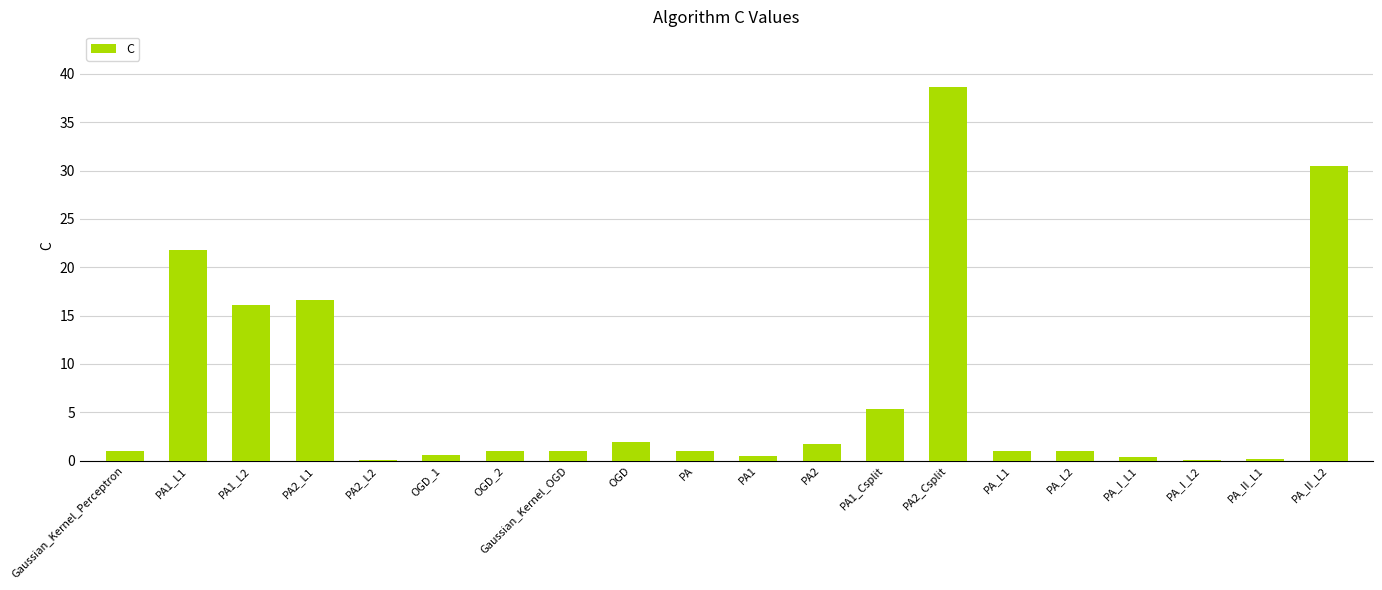

The chart shows a value of 1.7 at PA2. True or false?

True